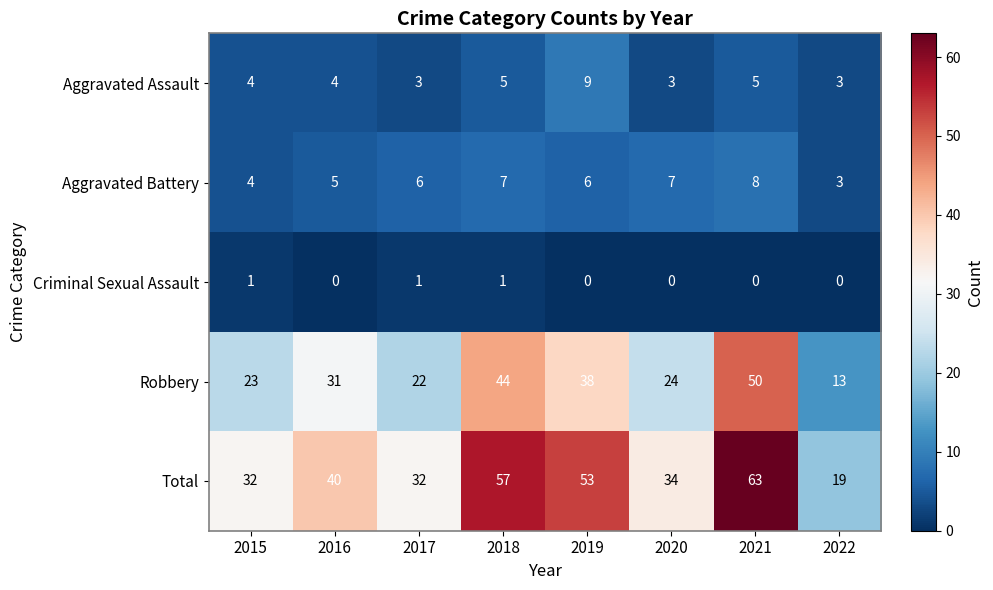

The value of Criminal Sexual Assault at 2022 is 0. True or false?

False